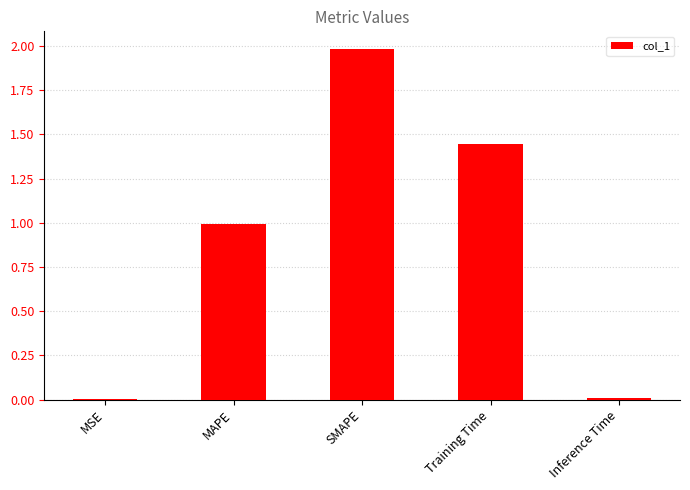

Which has a higher value, Inference Time or Training Time?

Training Time